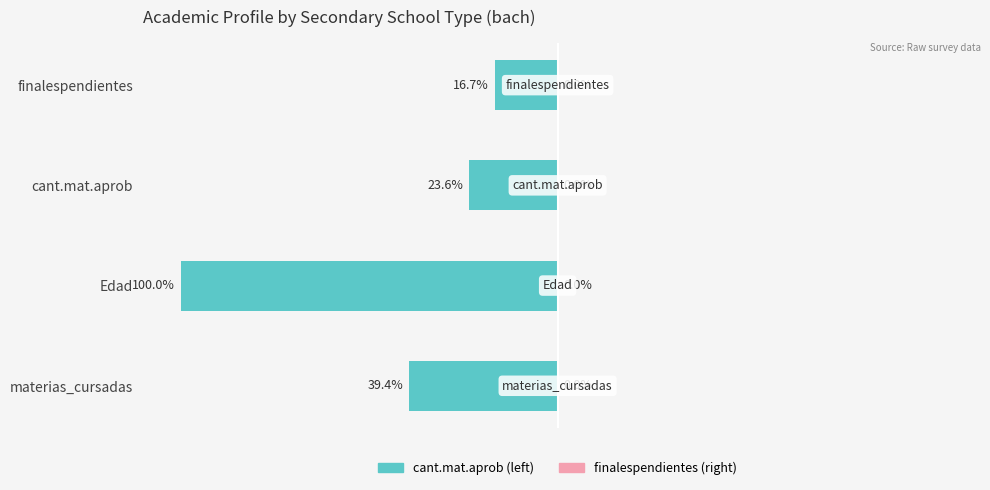

Are the bars grouped side by side (vs. stacked)?

No